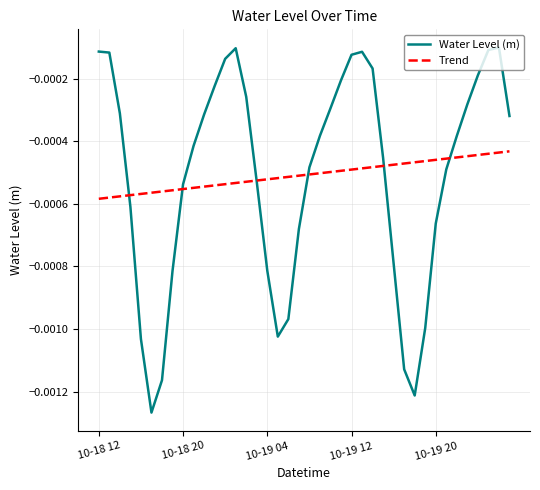

Which series has the widest spread of values?

Water Level (m)